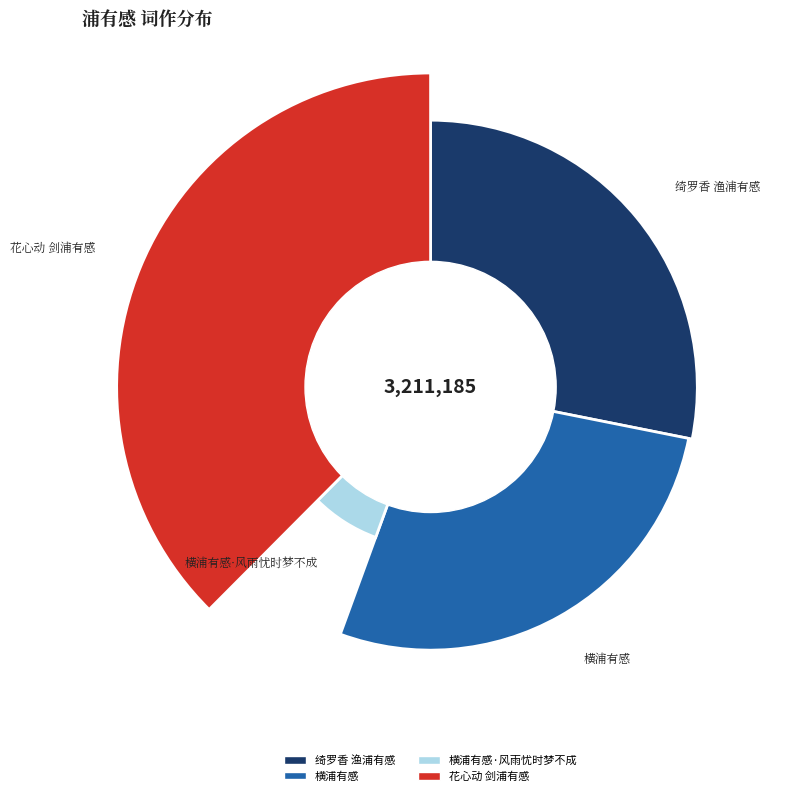

What is the ratio of the value at 花心动 剑浦有感 to the value at 横浦有感·风雨忧时梦不成?

5.4